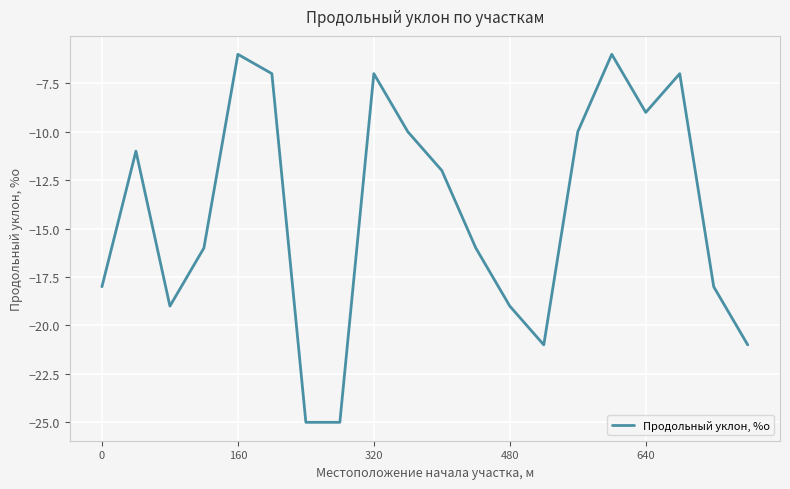

What is the maximum value shown in the chart?

-6